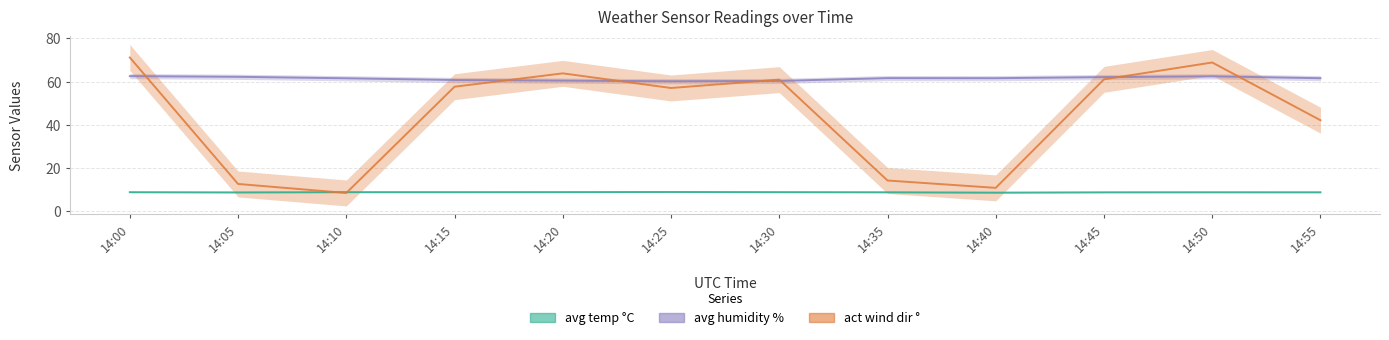

True or false: act wind dir ° and avg temp °C intersect in this chart.

True